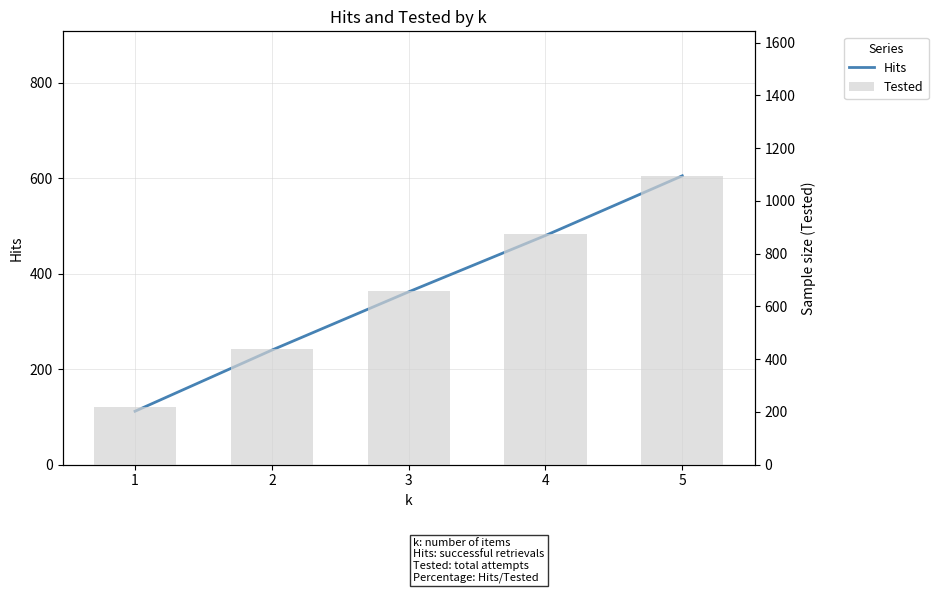

At which label is Hits closest to 358?

3